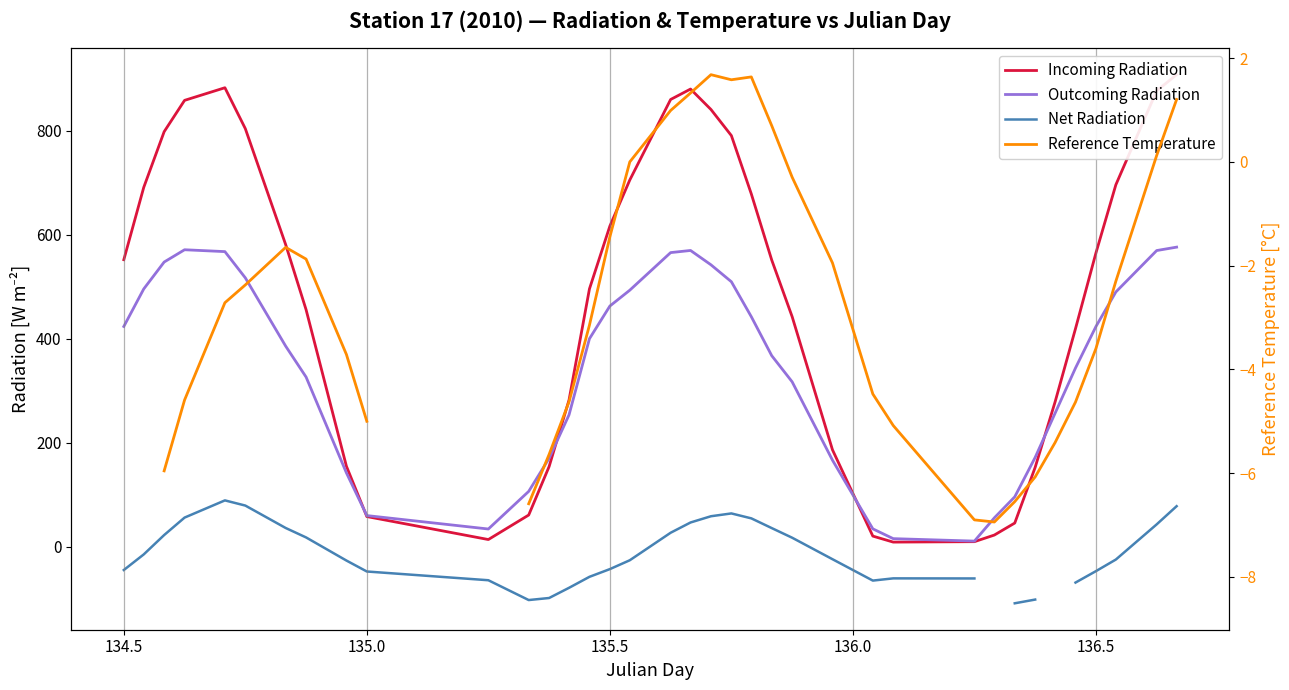

What are all the series names shown in the legend?

Incoming Radiation, Outcoming Radiation, Net Radiation, Reference Temperature